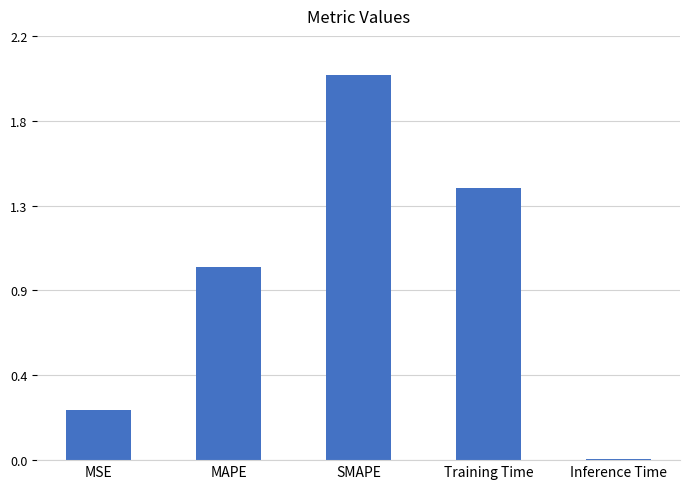

Reading left to right, list all the values displayed in this chart.

0.3	1.0	2.0	1.4	0.0